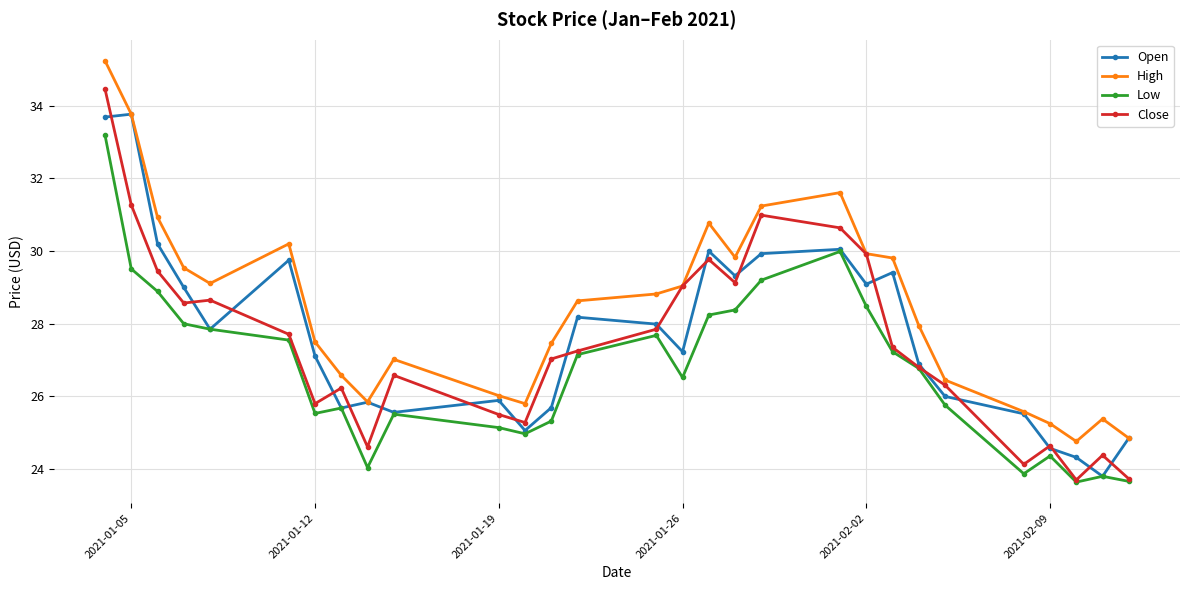

At how many categories does at least one series exceed 24?

29